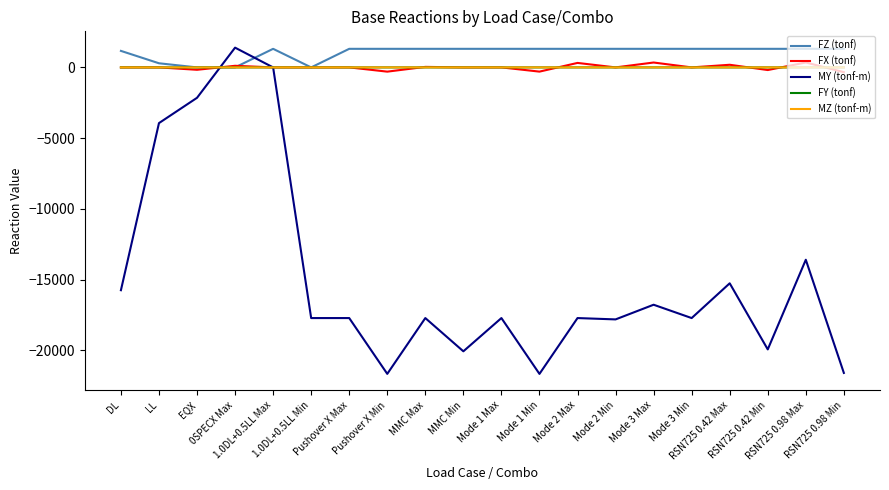

What is the difference between the FX (tonf) values at Pushover X Min and Pushover X Max?

300.2